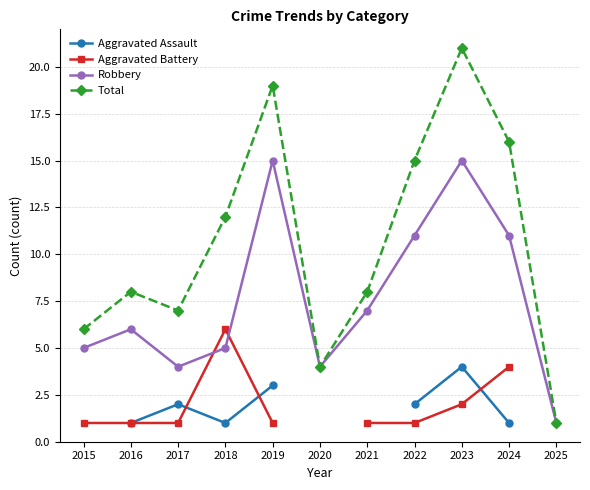

What is the sum of the Total values at 2017 and 2016?

15